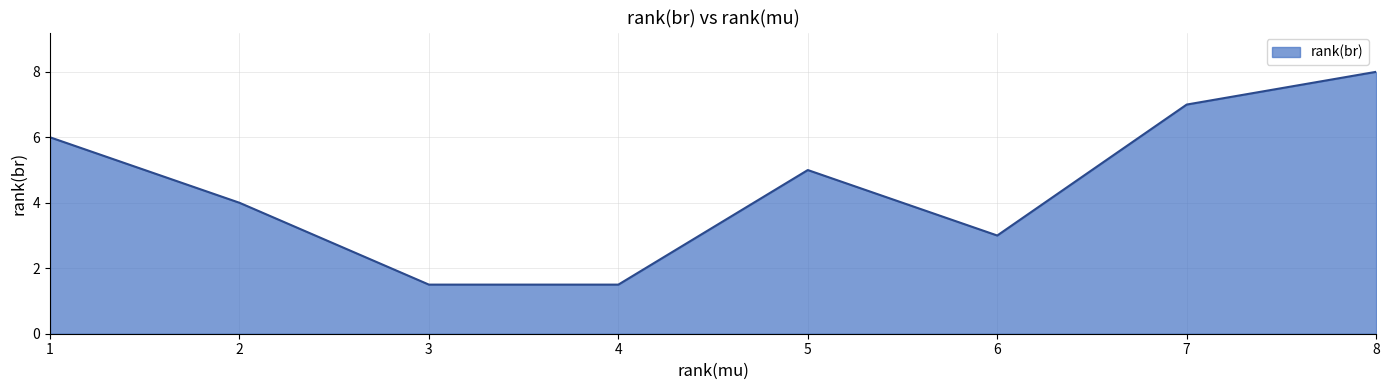

How many series are shown in this chart?

1